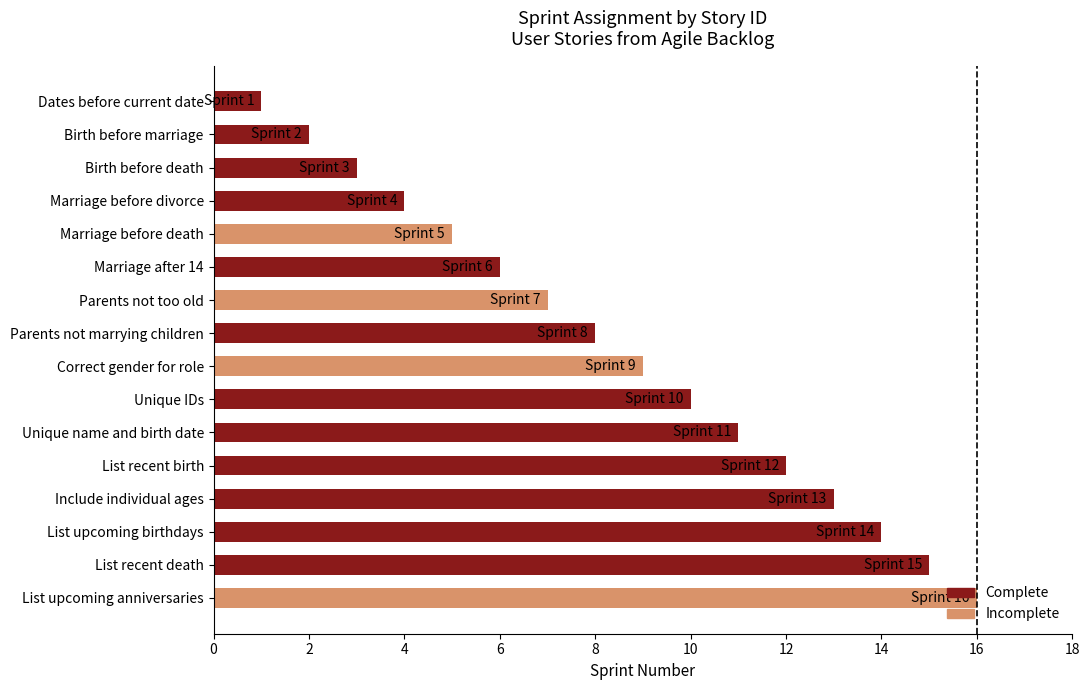

The value at Unique IDs is 6. True or false?

False